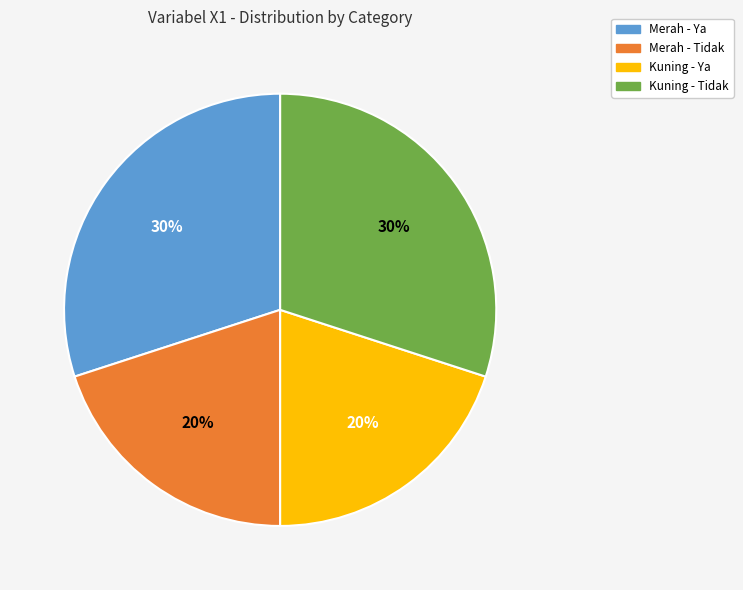

True or false: Kuning - Ya accounts for 25% of the total.

False